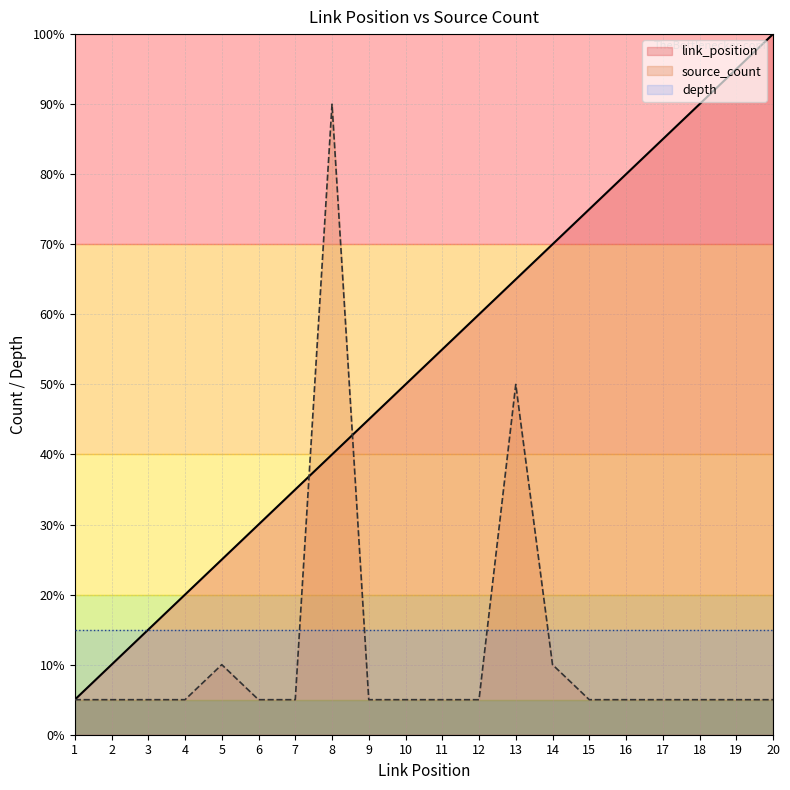

What are all the series names shown in the legend?

link_position, source_count, depth